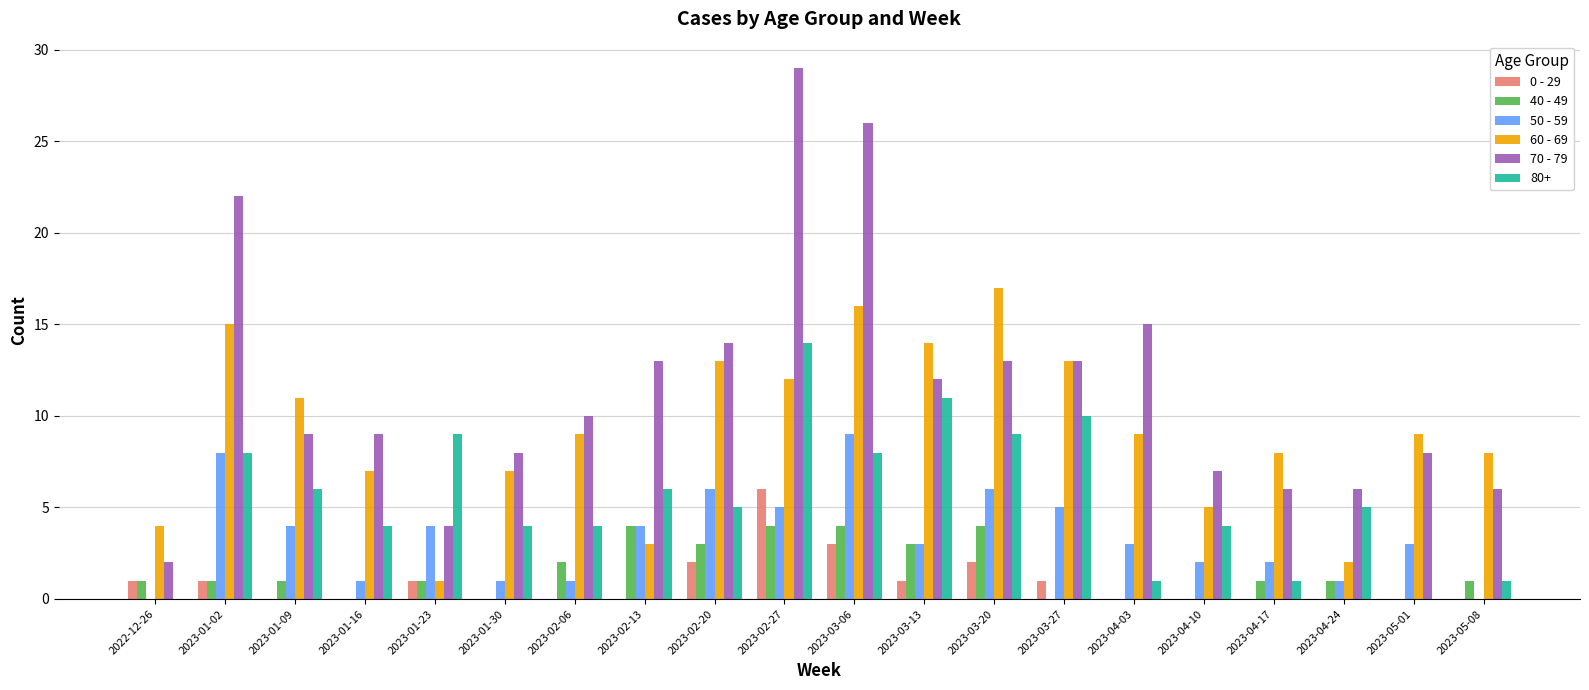

Is it true that 80+ equals 9 at 2023-01-23?

True